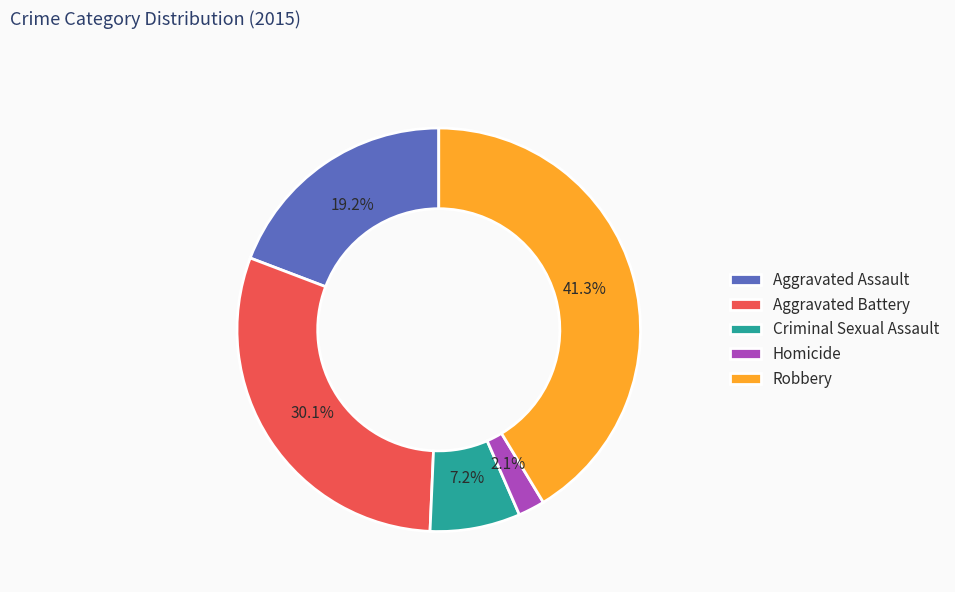

To the nearest percent, what is the average slice percentage?

20%